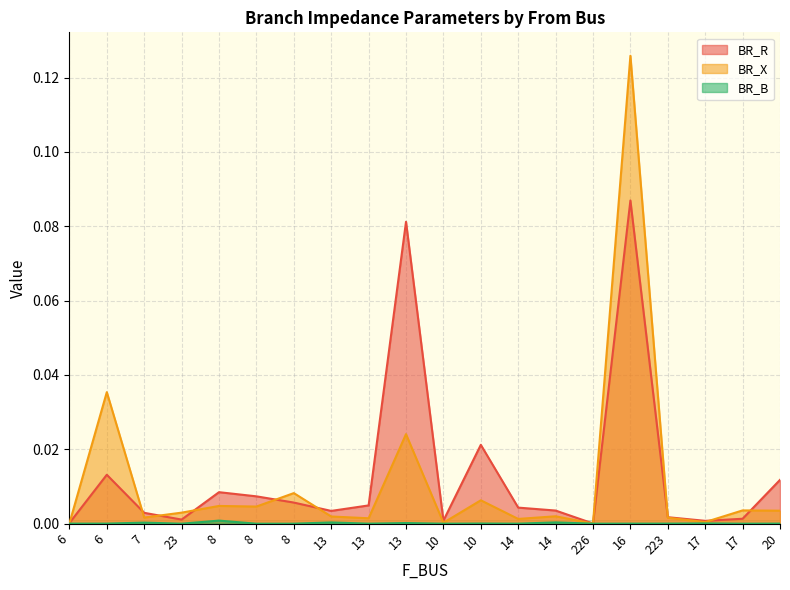

Rank the series by their maximum value, from lowest to highest.

BR_B, BR_R, BR_X